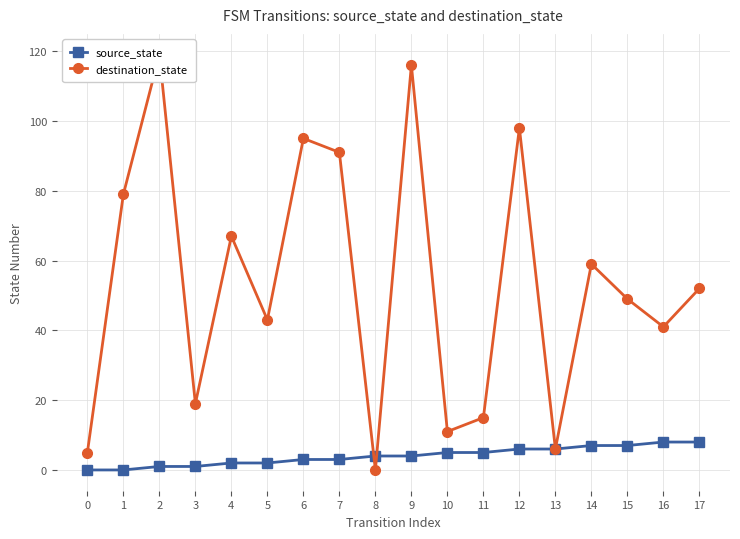

What is the value of the destination_state point at the 14th from the left?

6